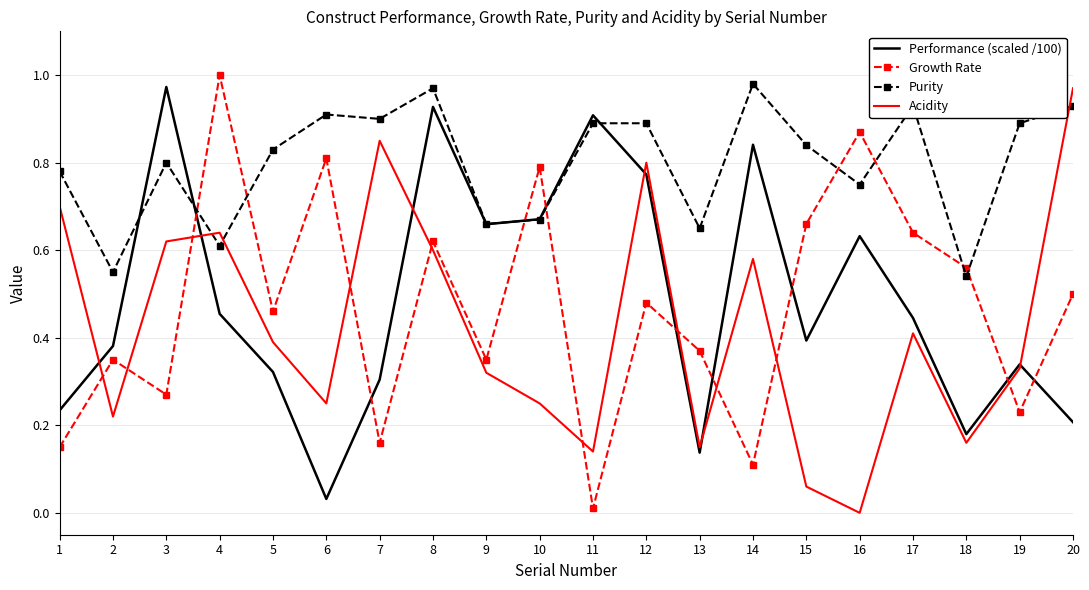

At which category is the sum across all series the highest?

8